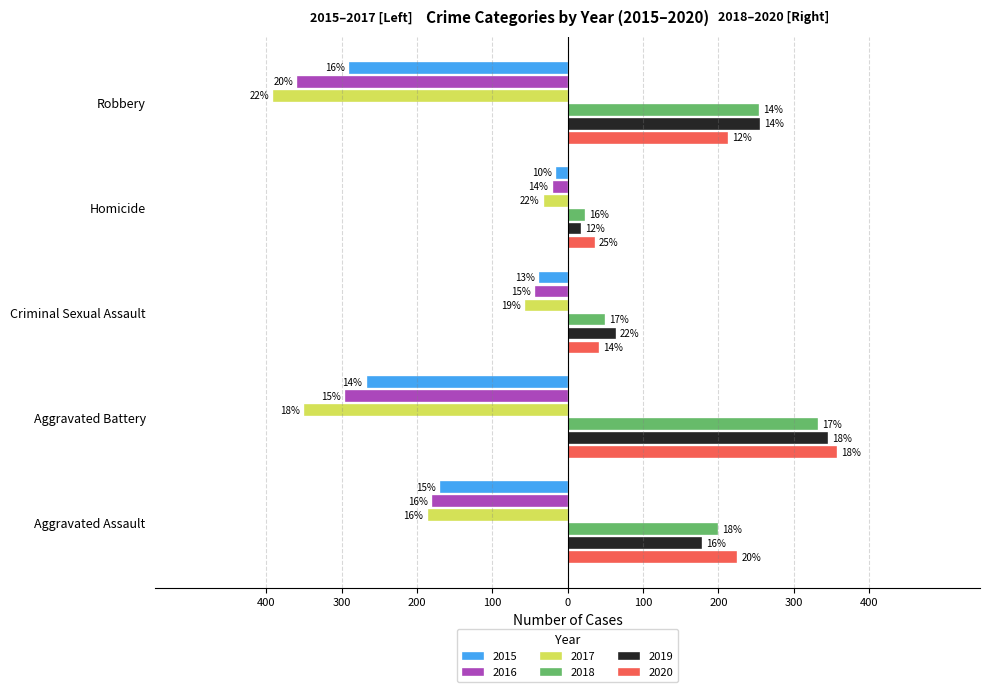

The value of 2017 at Robbery is -103. True or false?

False